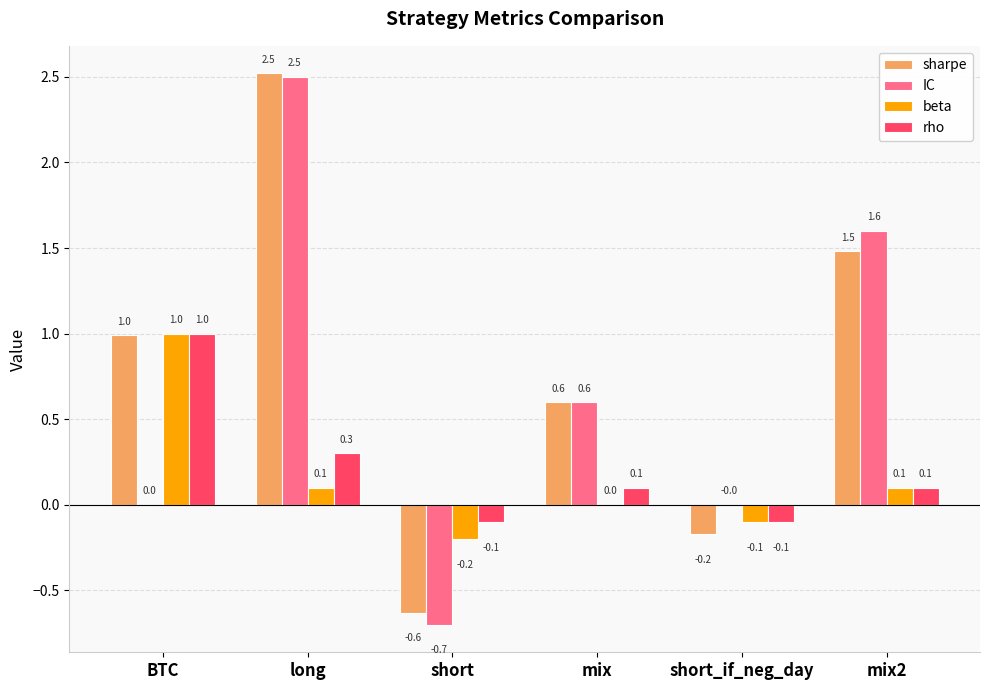

At which category does the chart reach its peak across all series?

long